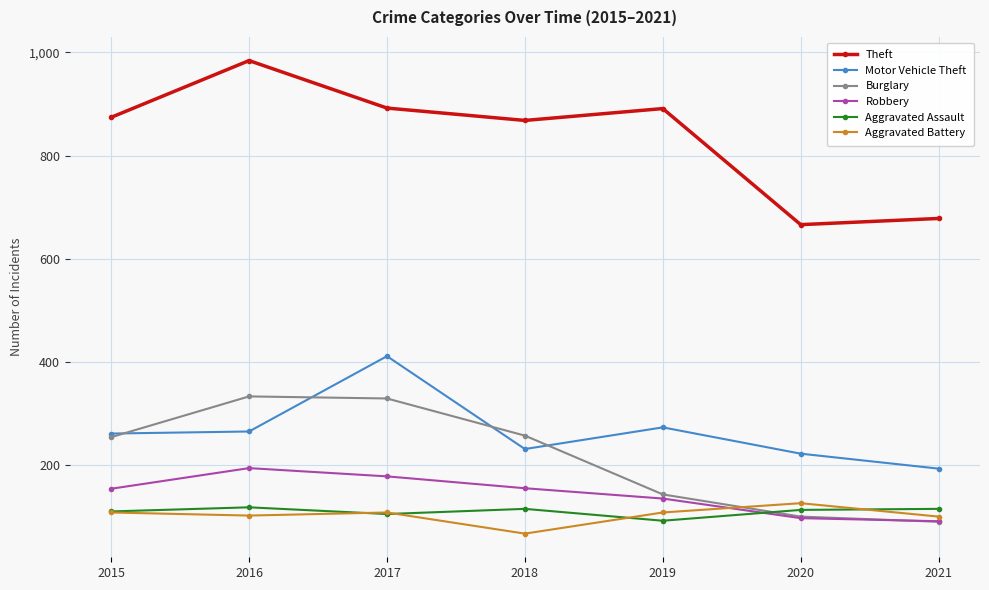

What is the smallest value displayed?

67